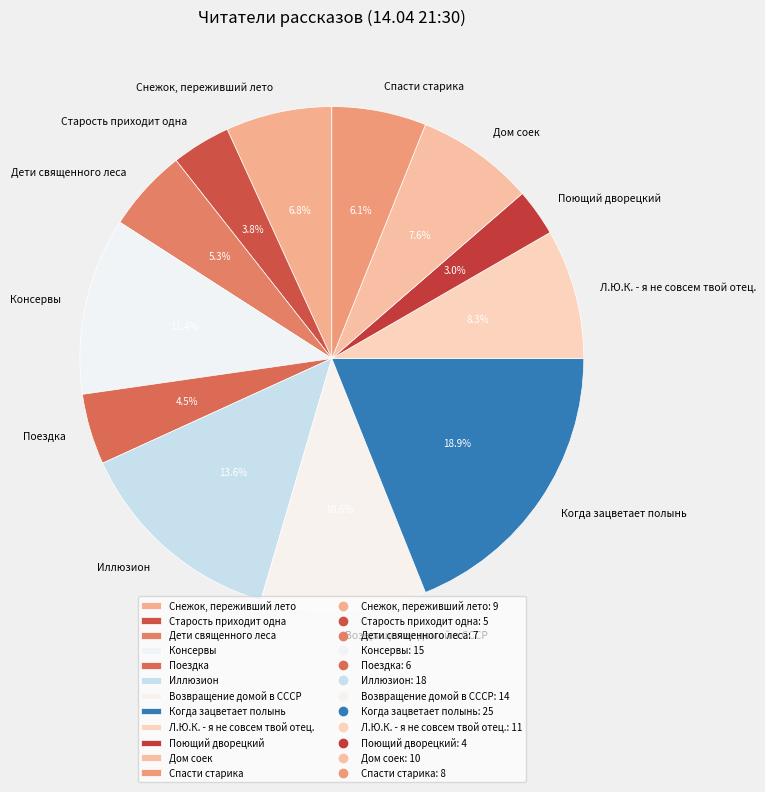

To the nearest percent, what is the combined percentage of Когда зацветает полынь and Иллюзион?

33%